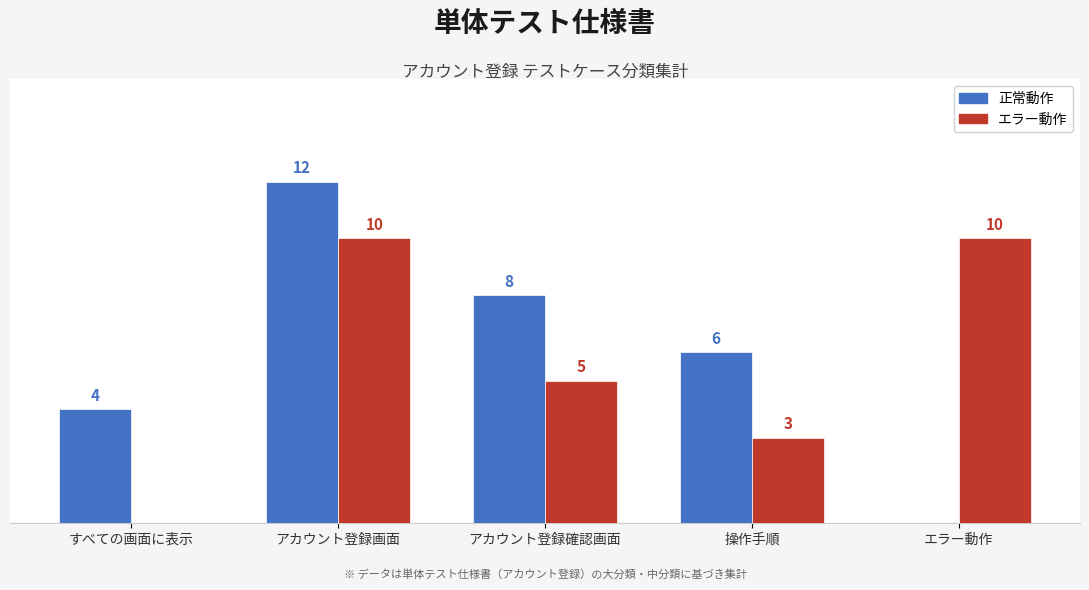

Is the value of エラー動作 at すべての画面に表示 greater than the value of 正常動作 at 操作手順?

No